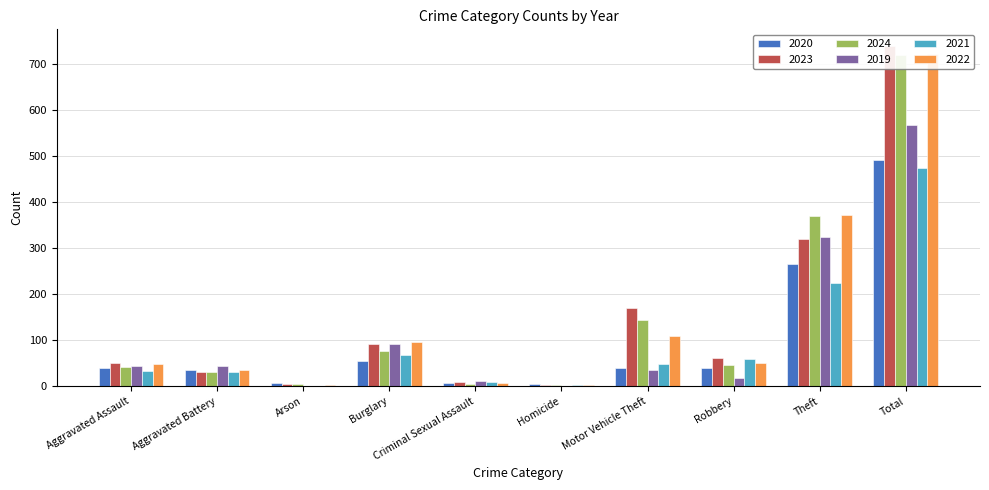

Reading left to right, extract all data points from this chart.

2020: 39	35	6	55	6	4	40	40	266	491
2023: 50	30	5	91	9	3	171	61	319	739
2024: 41	31	4	77	5	3	143	47	369	720
2019: 43	44	1	92	11	0	35	17	325	568
2021: 32	31	0	67	10	2	49	59	224	474
2022: 48	36	2	95	7	2	110	50	372	722